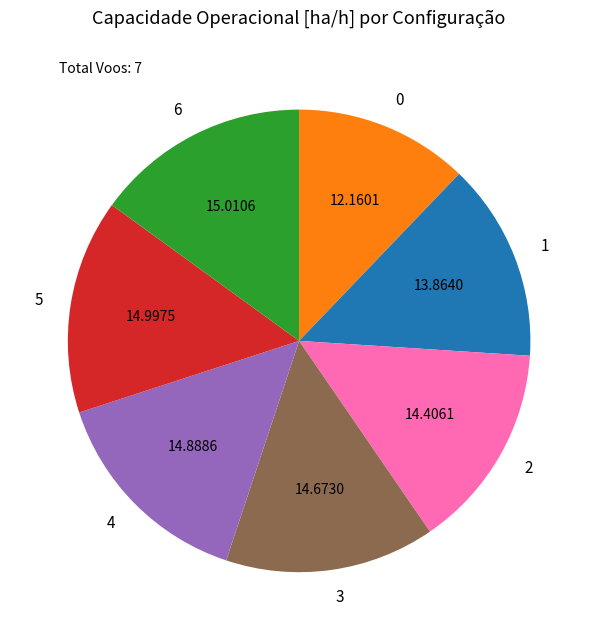

Count the number of slices in the pie.

7